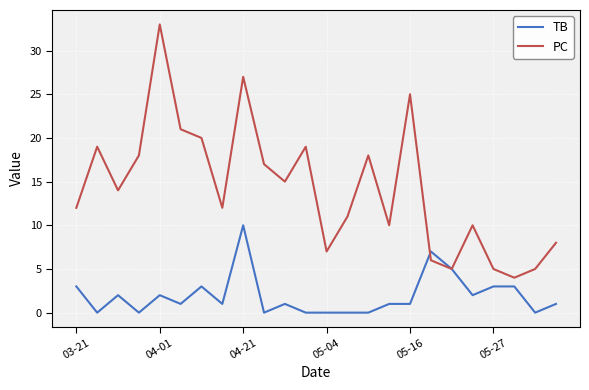

Which series has the largest total across all categories?

PC